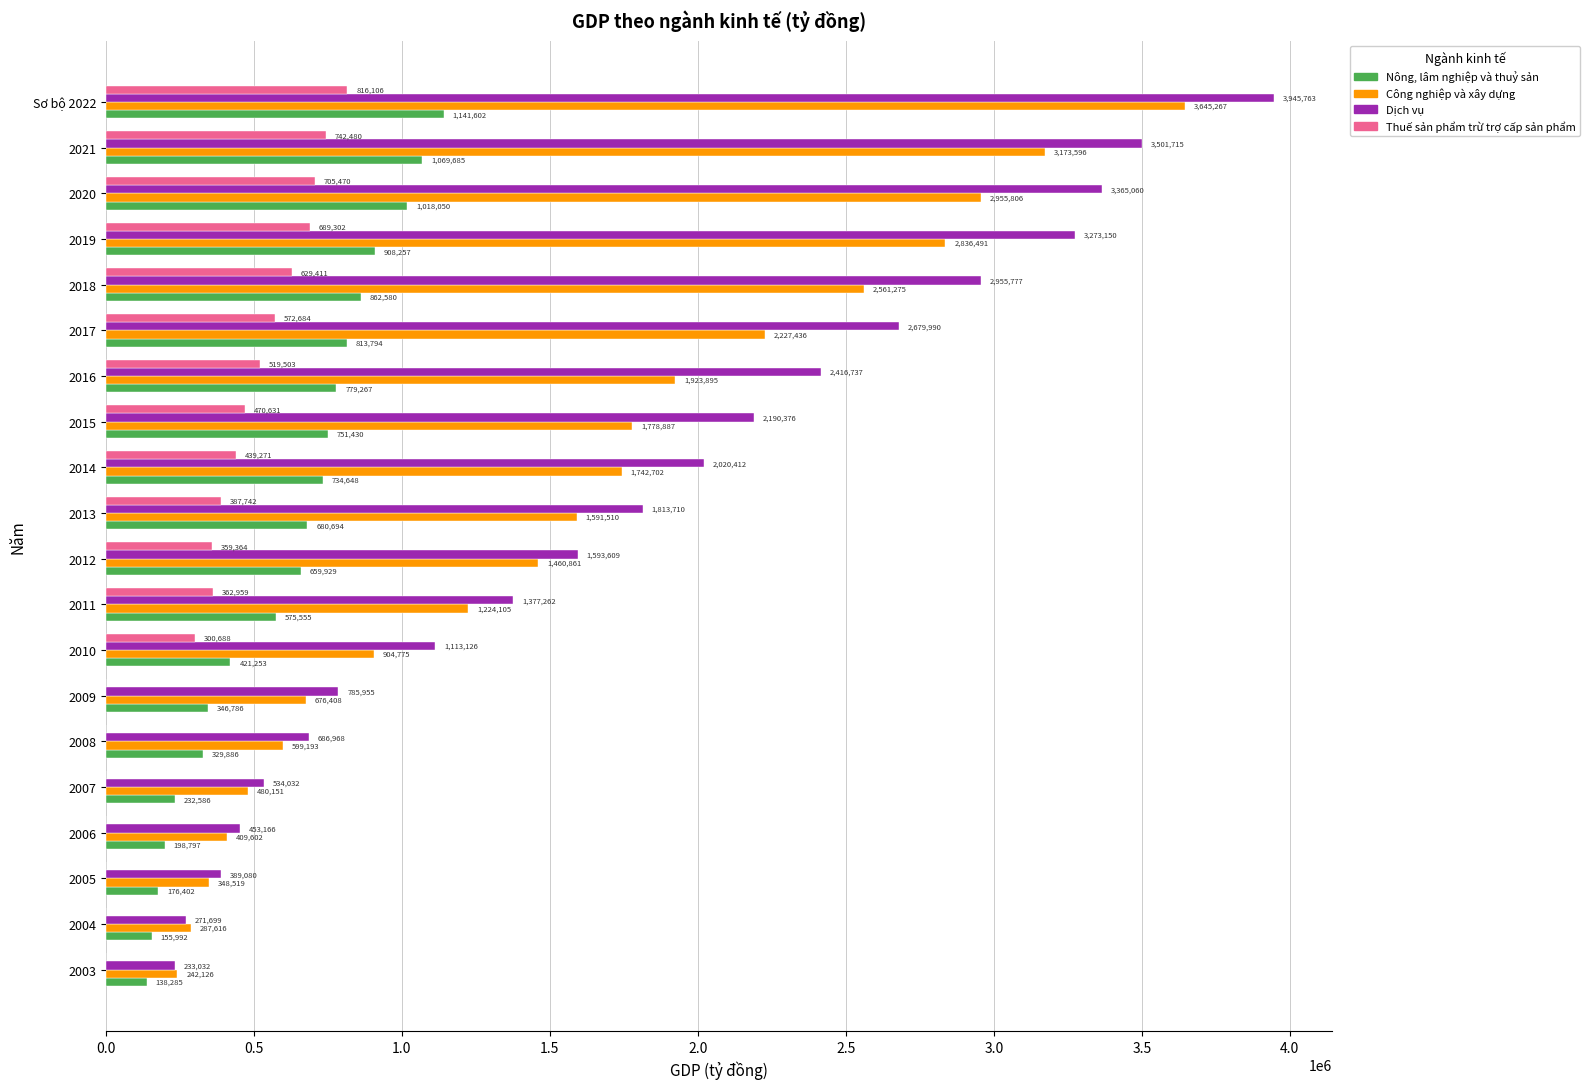

Which series has the largest total across all categories?

Dịch vụ